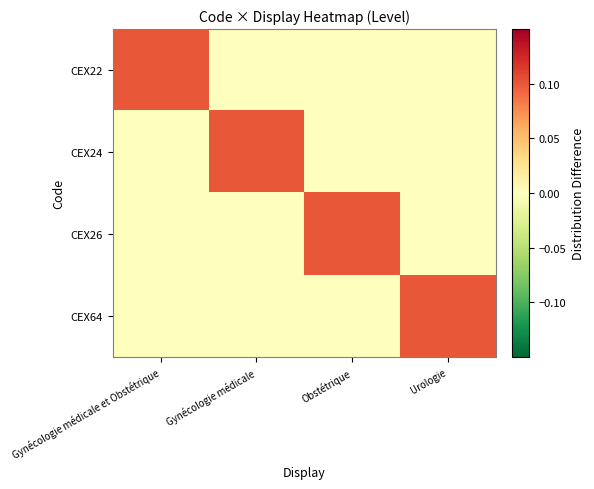

At which category is the sum across all series the highest?

Gynécologie médicale et Obstétrique